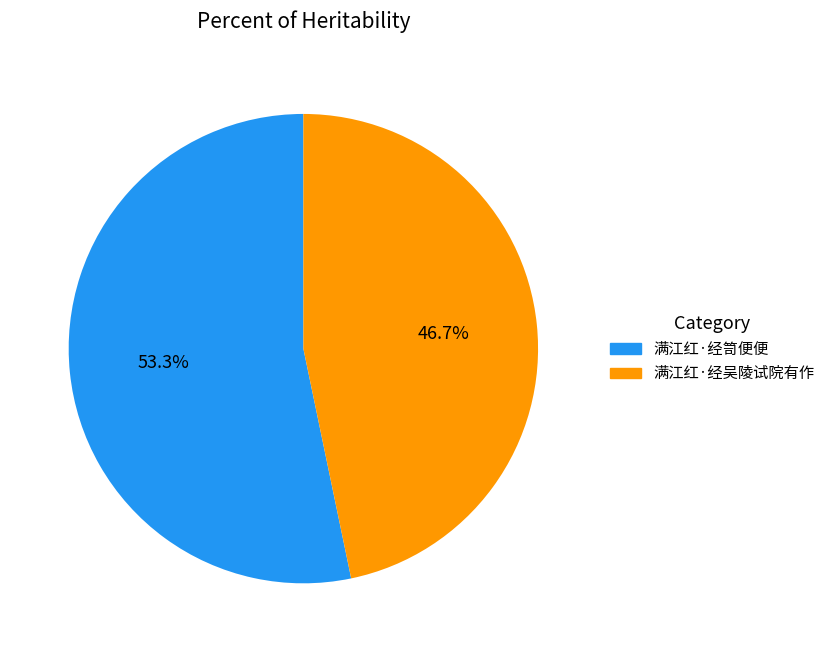

Approximately how many times larger is the value at 满江红·经笥便便 compared to 满江红·经吴陵试院有作?

1.1